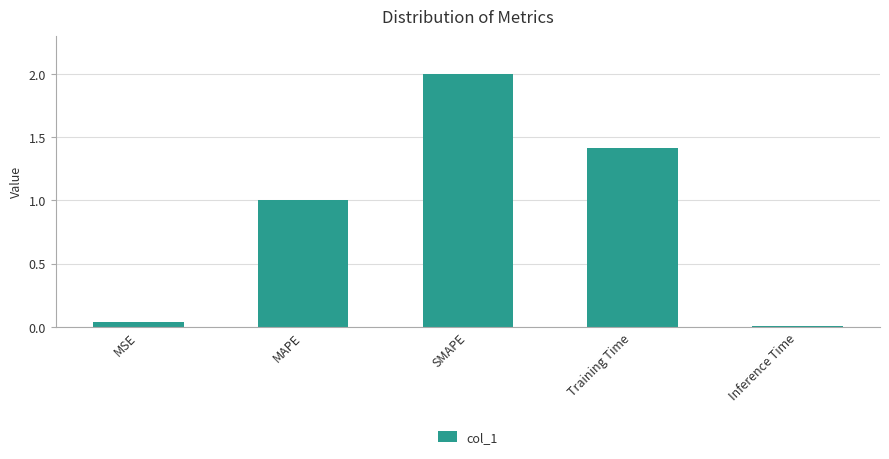

Where is the data nearest to the value 1?

MAPE